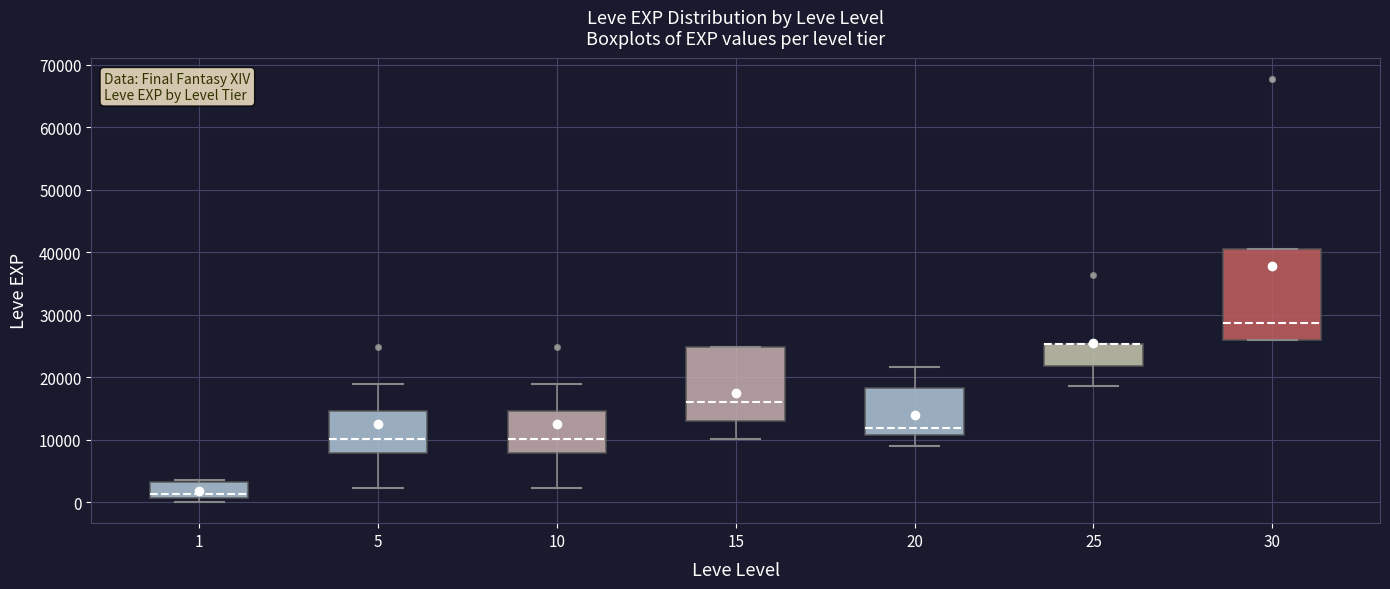

Reading left to right, read every box against the y-axis: the position of its median line, the range the box covers, and the ends of its whiskers. The values are not printed on the chart, so give them approximately, as read against the axis.

1: median 1000 (just above the box's lower edge), box 1000 to 3000, whiskers 0 to 4000
5: median 10000, box 8000 to 15000, whiskers 2000 to 19000
10: median 10000, box 8000 to 15000, whiskers 2000 to 19000
15: median 16000, box 13000 to 25000, whiskers 10000 to 25000
20: median 12000, box 11000 to 18000, whiskers 9000 to 22000
25: median 25000 (drawn on the box's upper edge), box 22000 to 25000, whiskers 18000 to 25000
30: median 29000, box 26000 to 40000, whiskers 26000 to 40000